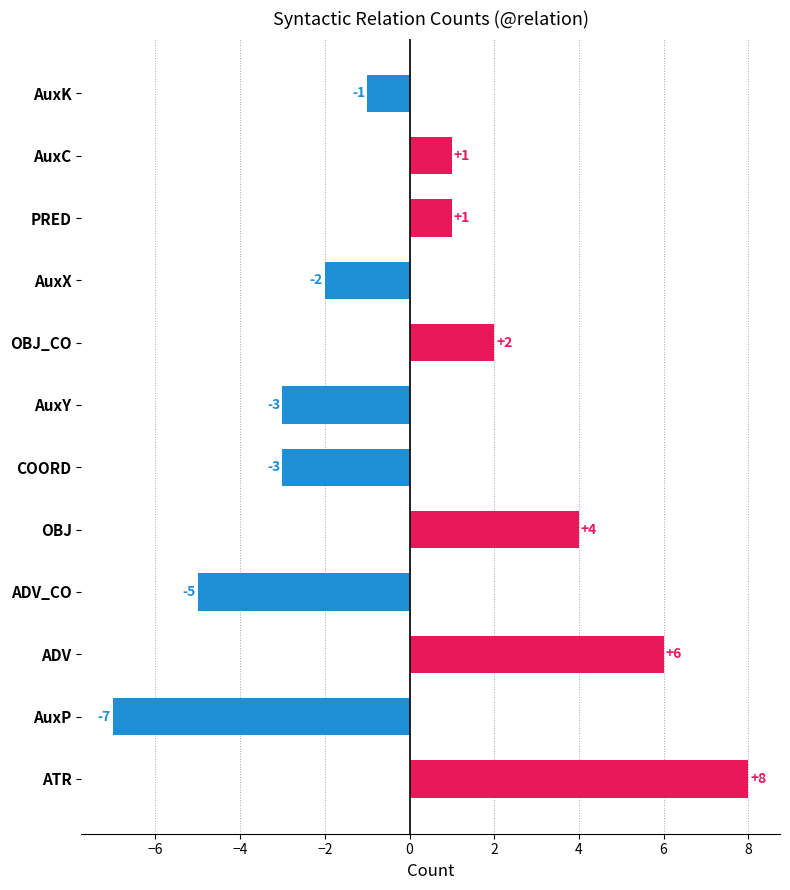

What is the change in value from ADV_CO to AuxY?

+2